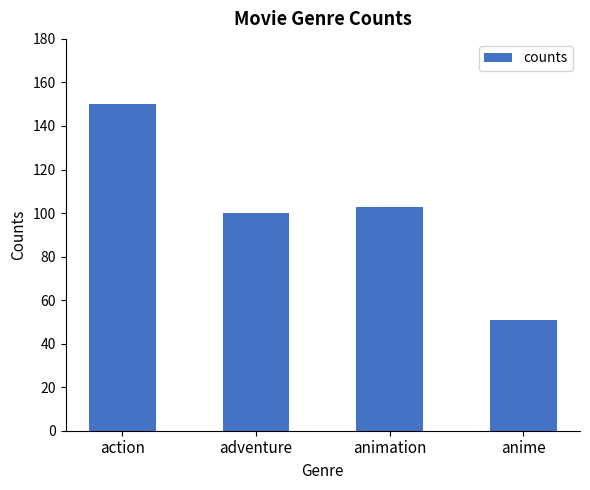

What is the ratio of the value at action to the value at anime?

2.9